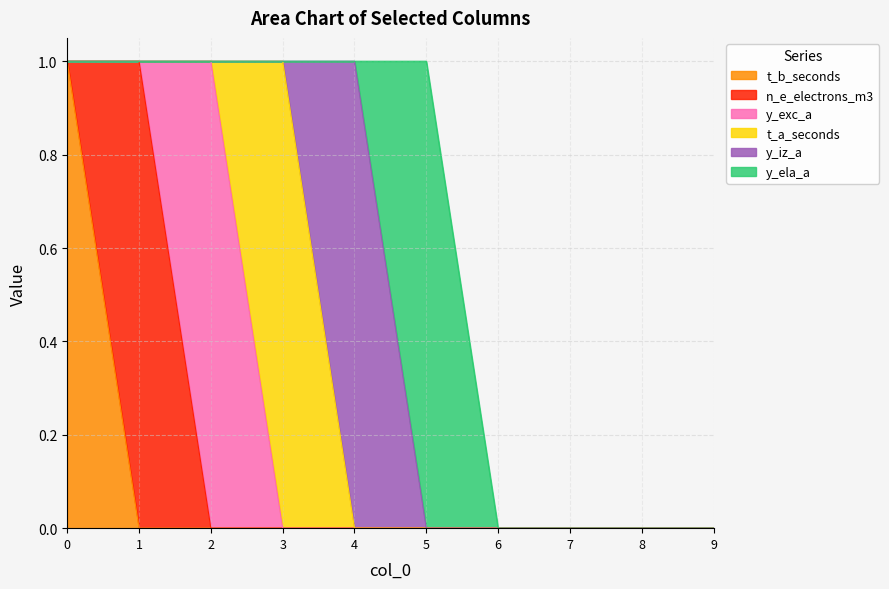

True or false: y_exc_a has more than 1 interior local peaks.

False